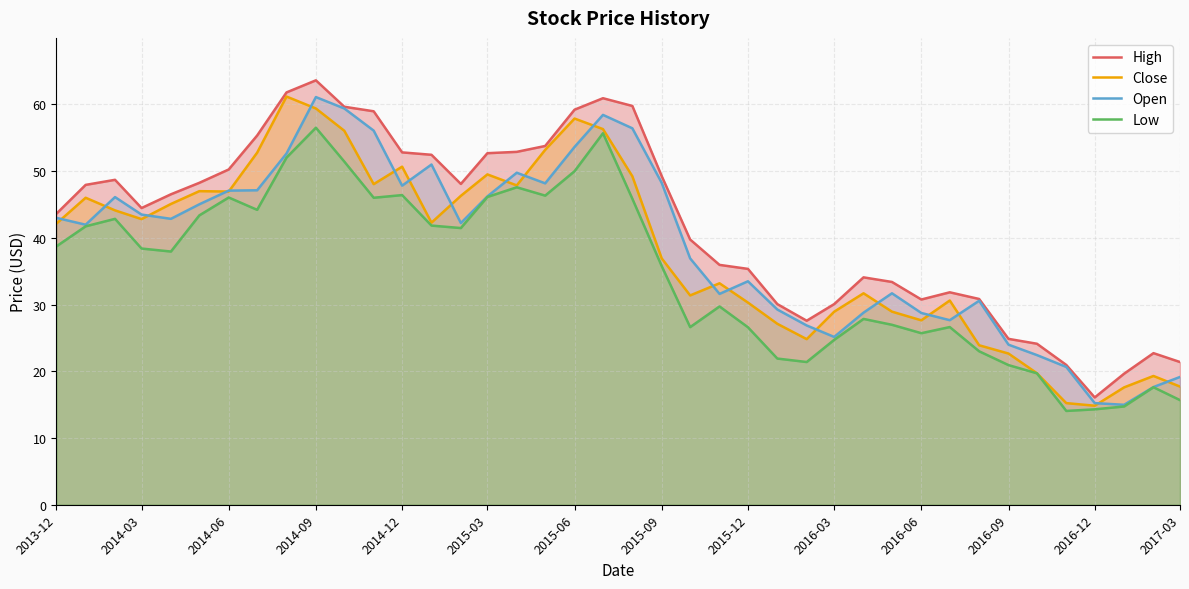

How many values in the Open series exceed 42?

21